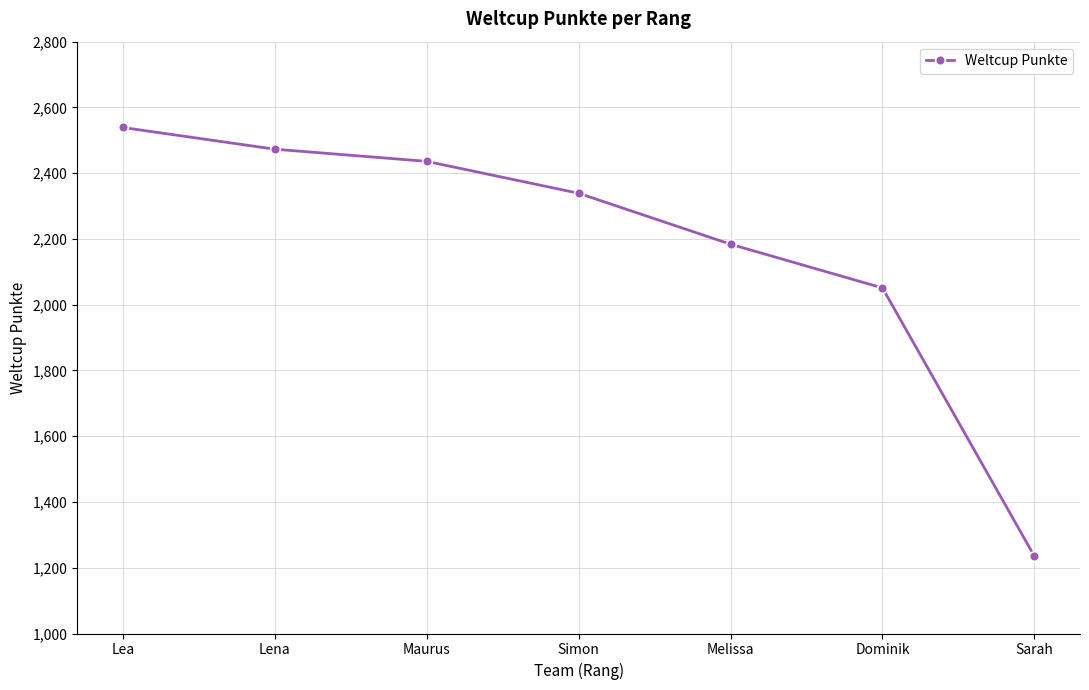

What is the difference between the maximum and minimum values?

1304